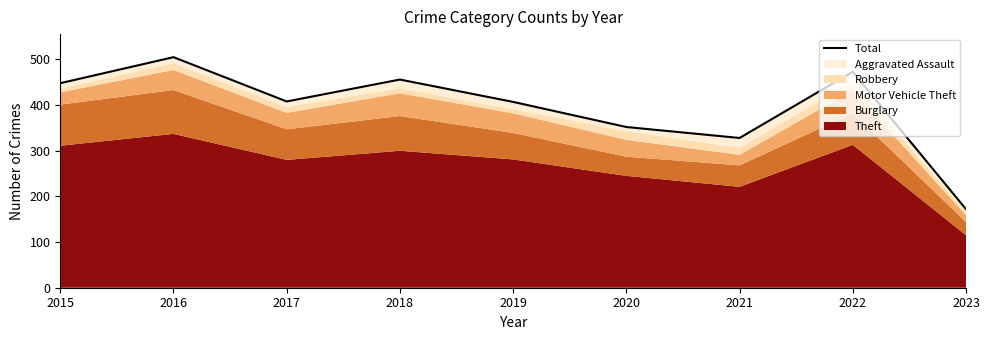

At which label is the value closest to 338?

2021